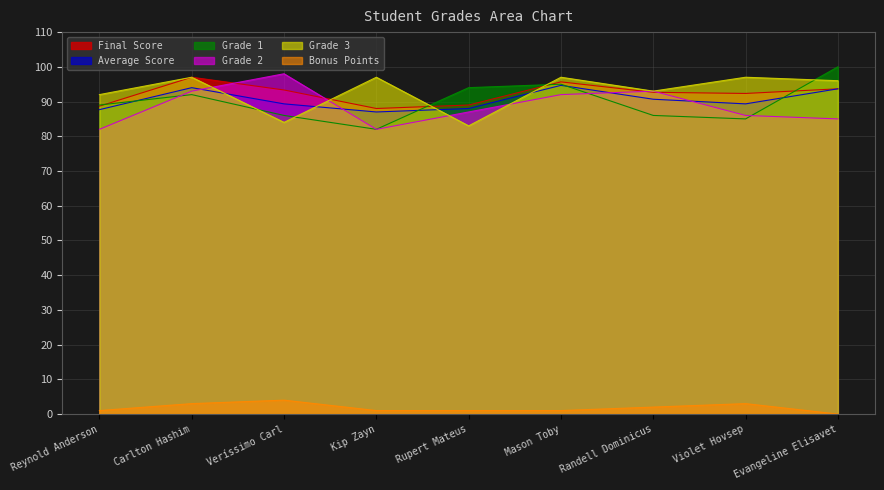

Rank the series by their maximum value, from lowest to highest.

Bonus Points, Average Score, Final Score, Grade 3, Grade 2, Grade 1